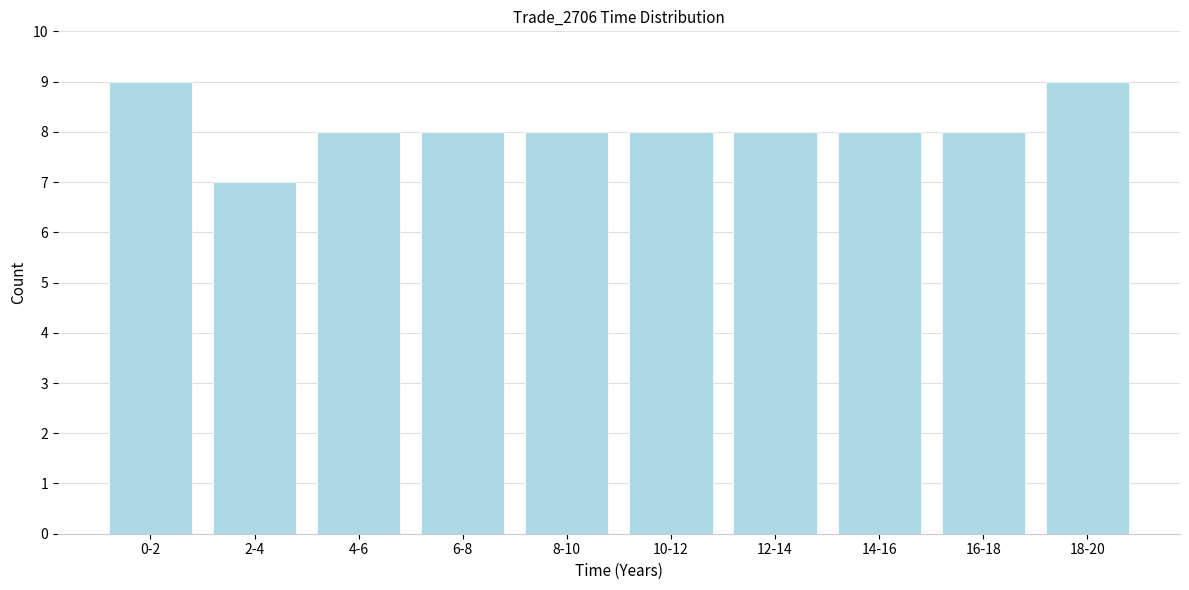

Reading left to right, list all the values displayed in this chart.

0-2=9	2-4=7	4-6=8	6-8=8	8-10=8	10-12=8	12-14=8	14-16=8	16-18=8	18-20=9